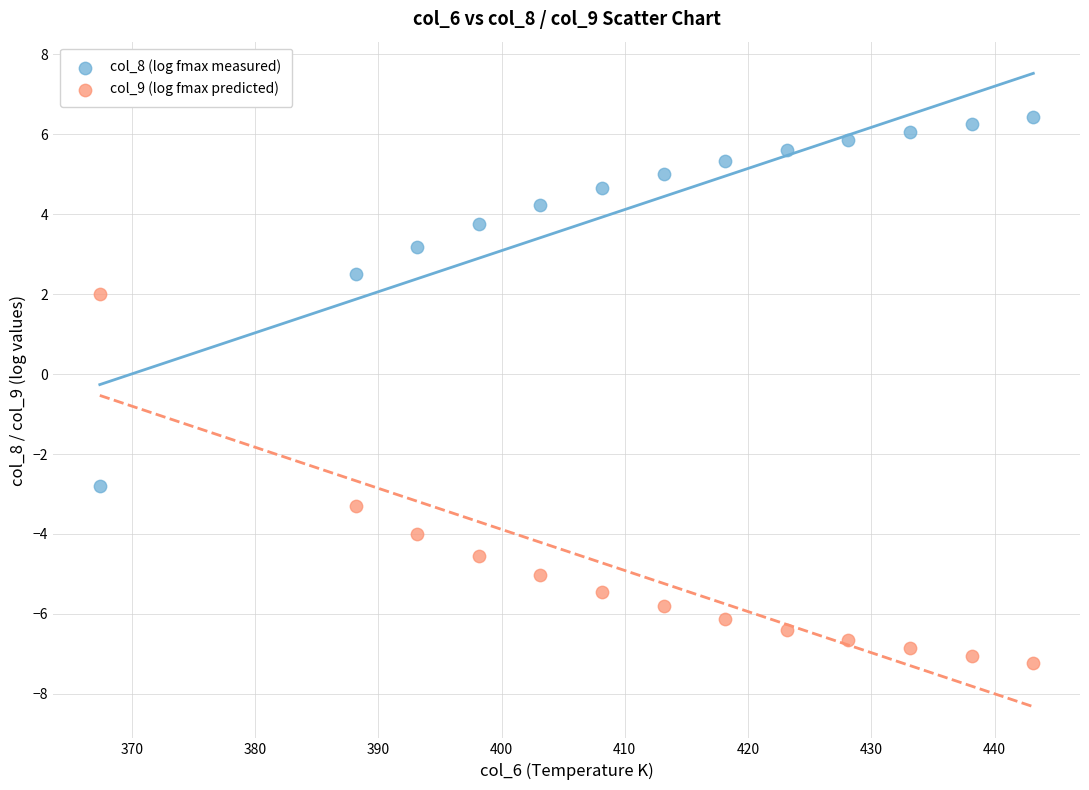

What are all the series names shown in the legend?

col_8 (log fmax measured), col_9 (log fmax predicted)